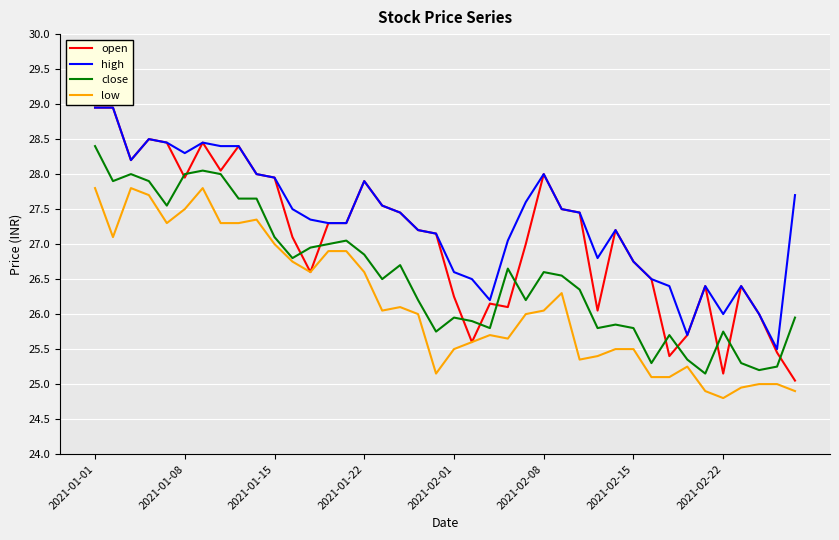

What is the difference between the maximum and second lowest values in the open series?

3.8